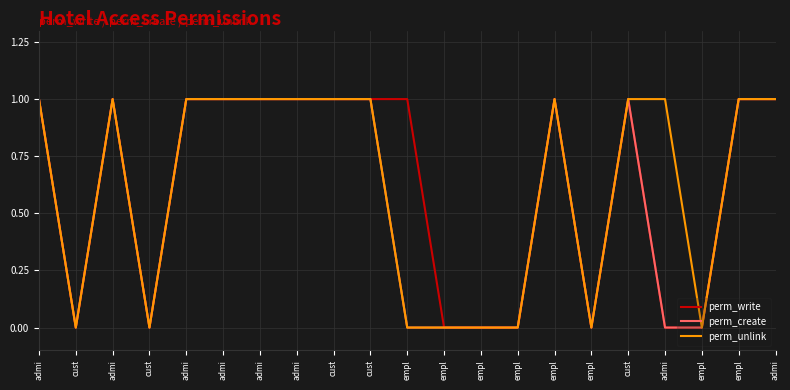

Which series has the widest spread of values?

perm_write